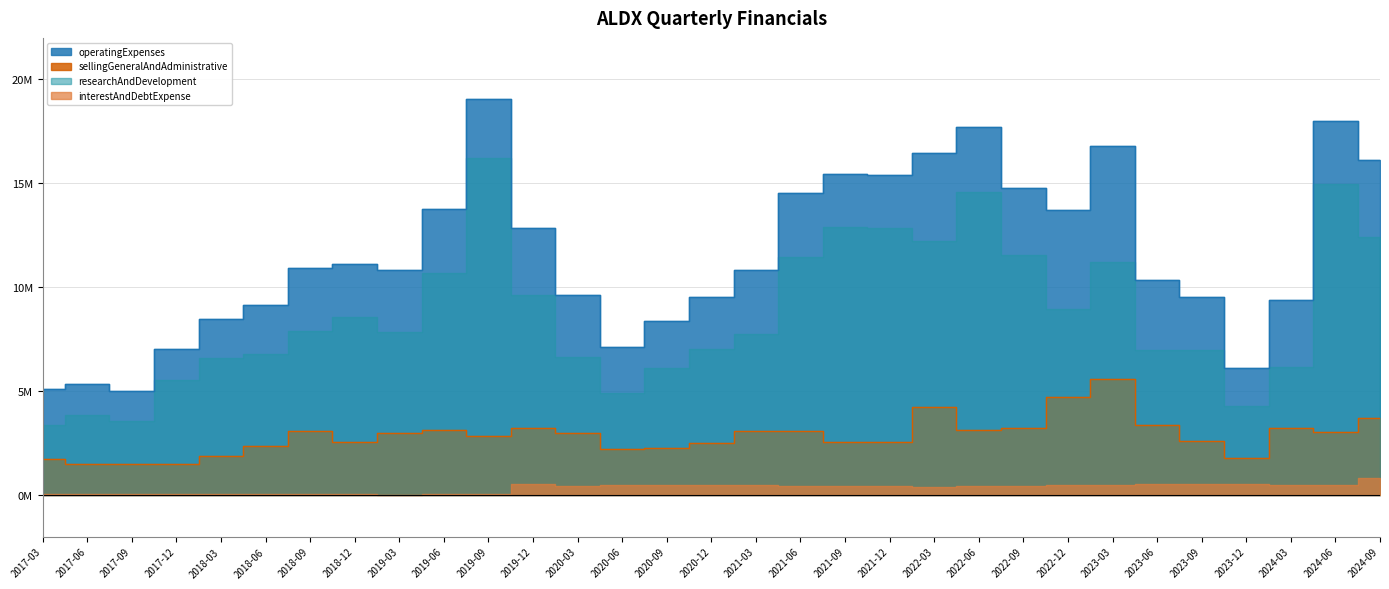

At which category does sellingGeneralAndAdministrative reach its first local peak?

2018-09